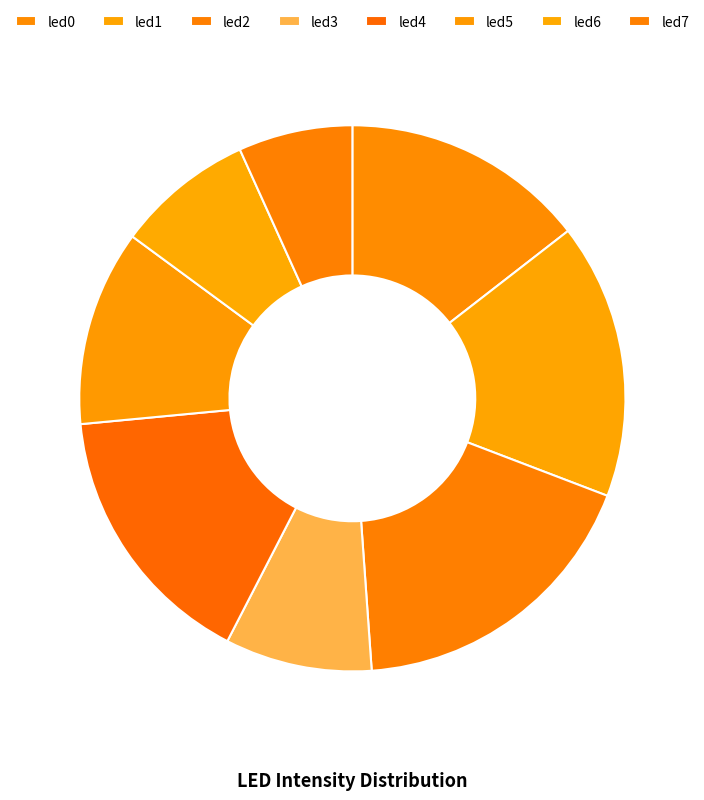

Does any single category account for the majority?

No